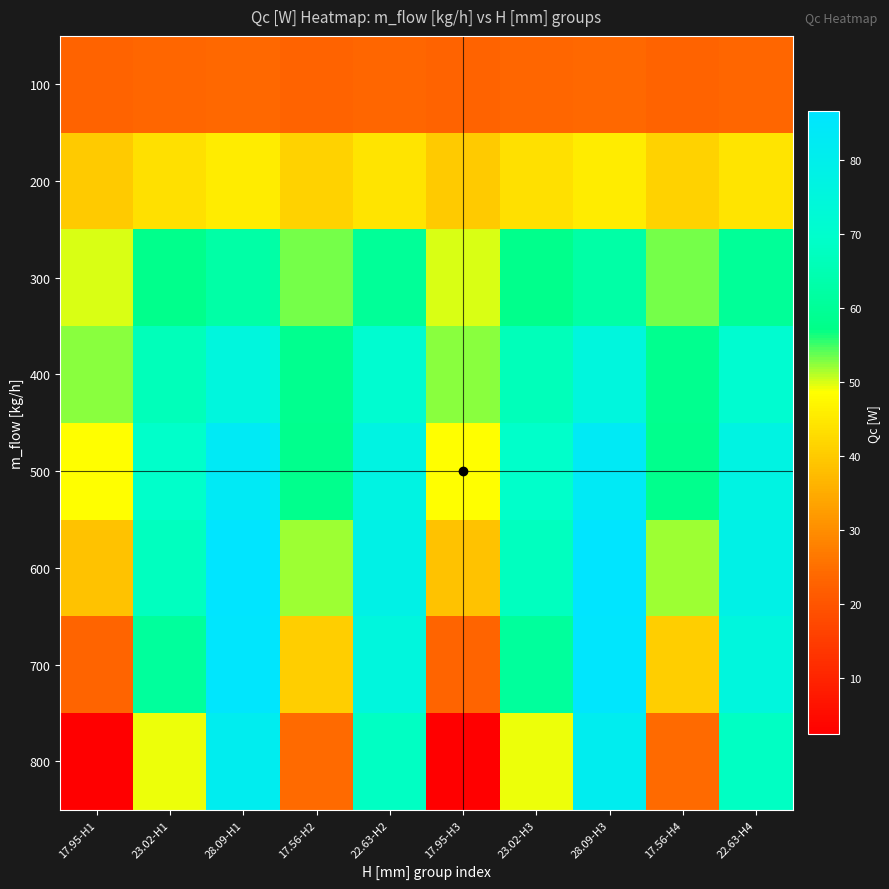

Between 28.09-H3 and 28.09-H1, which is larger?

28.09-H3